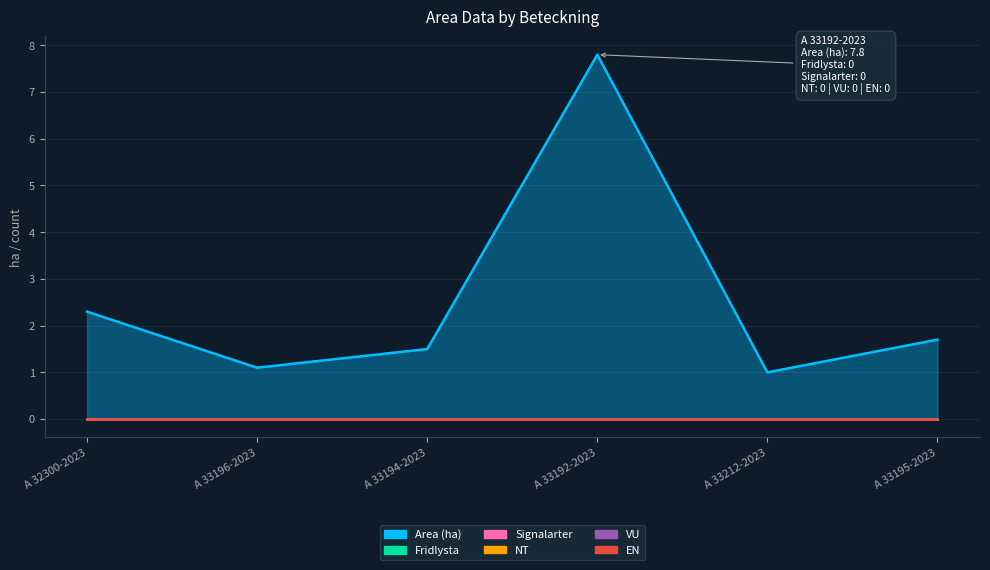

What is the difference between the maximum and minimum values in the Area (ha) series?

6.8